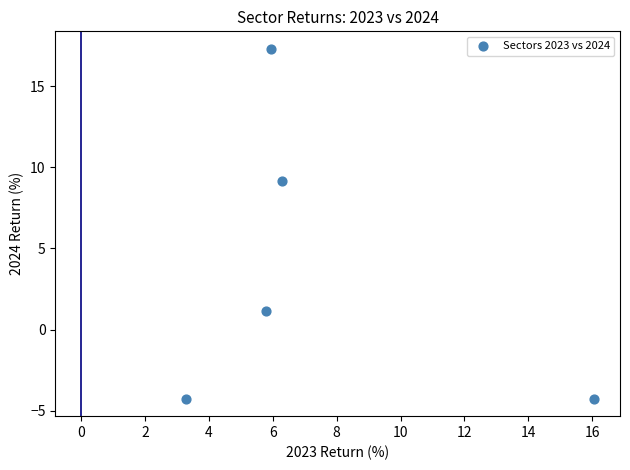

What Y value in the scatter plot is closest to 6?

9.2